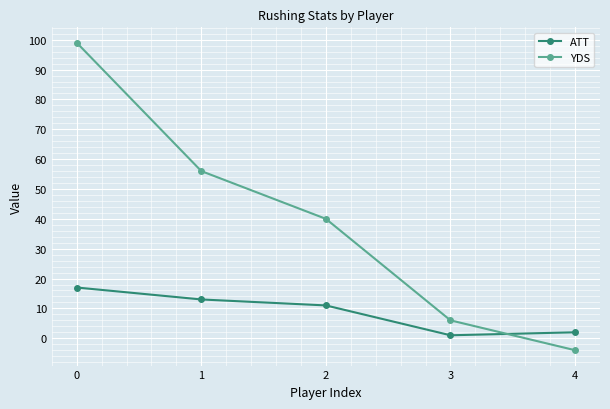

What is the lowest value of the YDS series?

-4